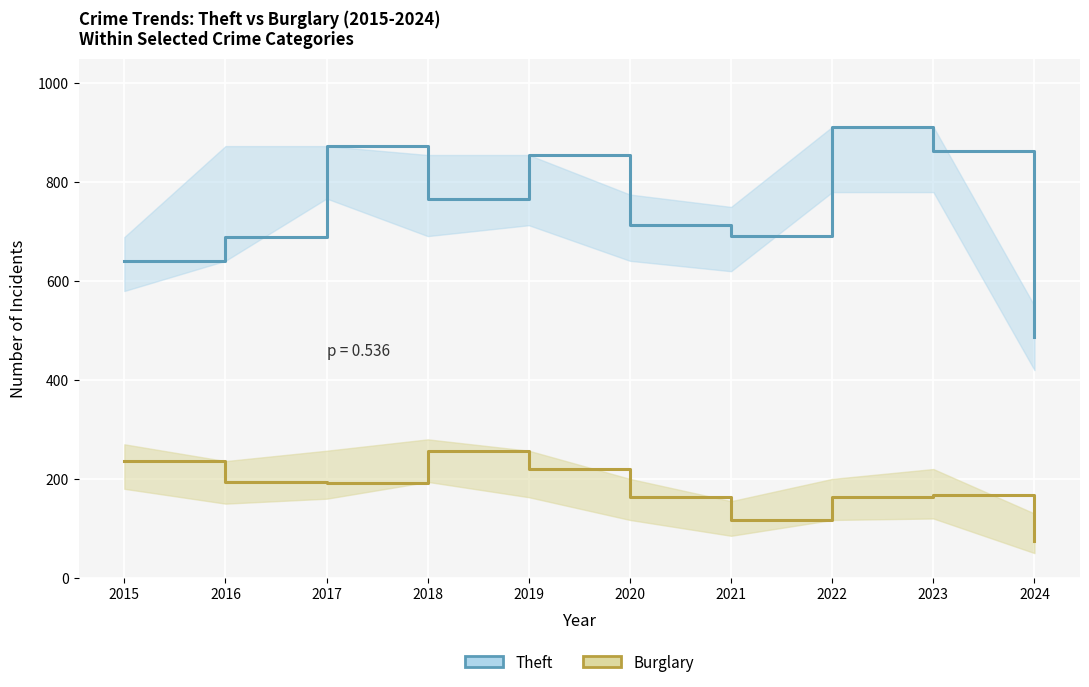

What is the highest value of the Theft series?

912